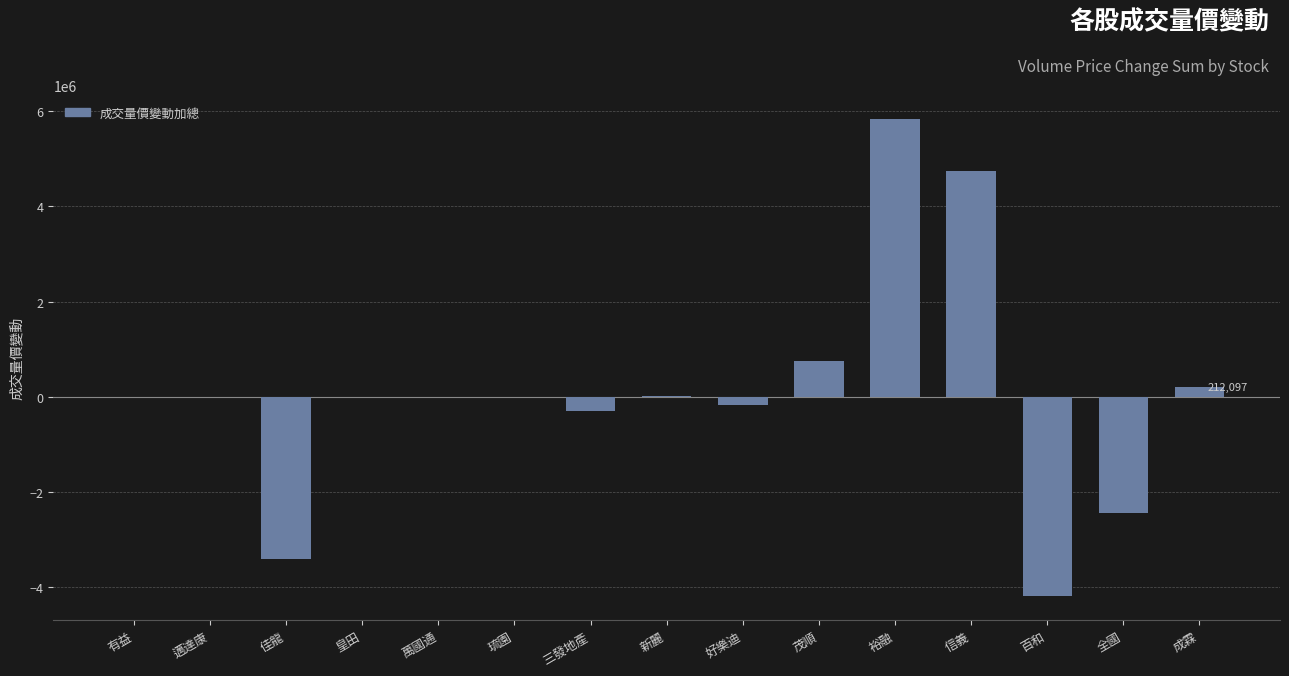

Approximately how many times larger is the value at 裕融 compared to 信義?

1.2